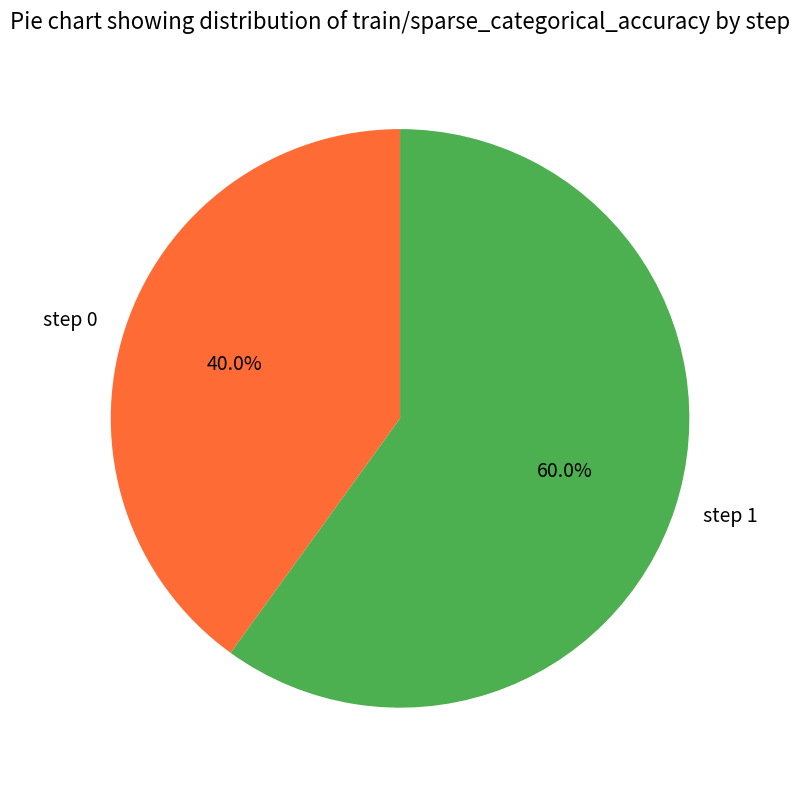

Count the number of slices in the pie.

2